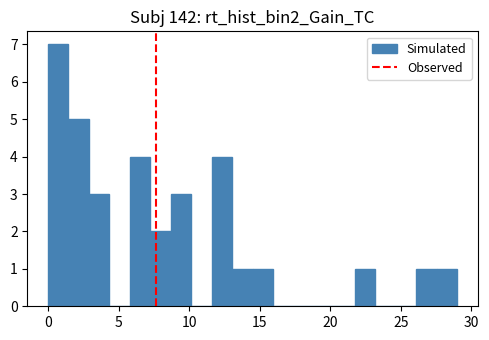

Around what value on the x-axis is the tallest bar? Give the approximate position of its centre, as read against the axis.

0.5